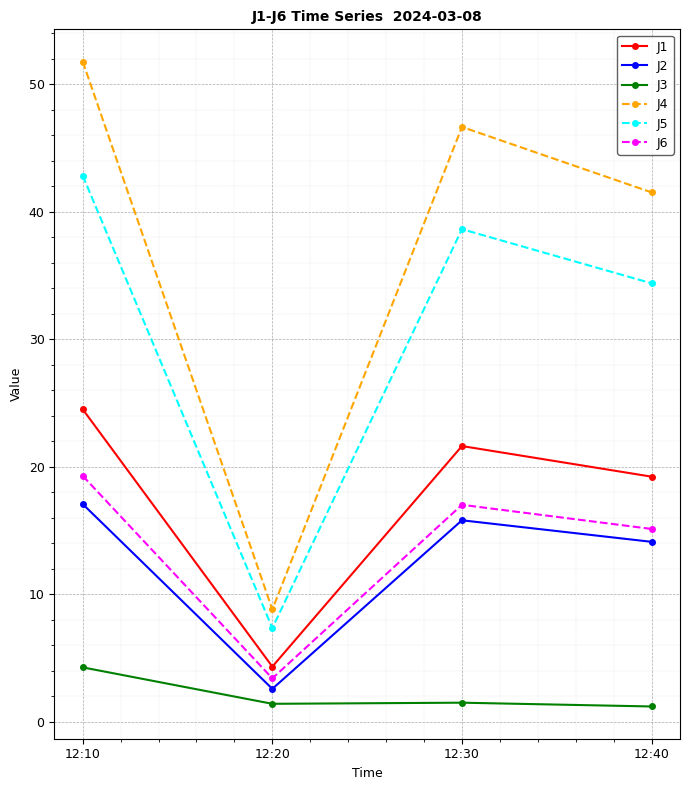

At which category is the sum across all series the highest?

12:10